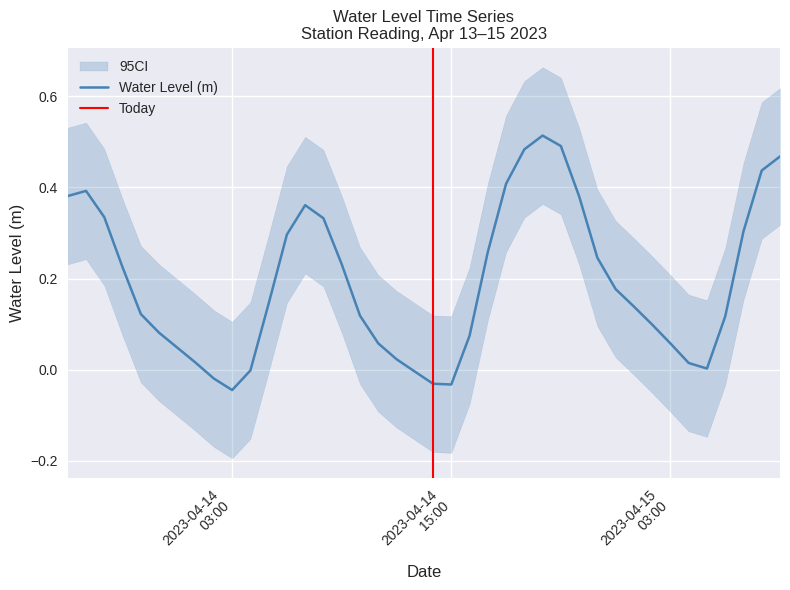

Rank the categories by value from lowest to highest.

2023-04-14 03:00:00, 2023-04-14 15:00:00, 2023-04-14 14:00:00, 2023-04-14 02:00:00, 2023-04-14 13:00:00, 2023-04-14 04:00:00, 2023-04-15 05:00:00, 2023-04-15 04:00:00, 2023-04-14 01:00:00, 2023-04-14 12:00:00, 2023-04-14 00:00:00, 2023-04-15 03:00:00, 2023-04-14 11:00:00, 2023-04-14 16:00:00, 2023-04-13 23:00:00, 2023-04-15 02:00:00, 2023-04-15 06:00:00, 2023-04-14 10:00:00, 2023-04-13 22:00:00, 2023-04-15 01:00:00, 2023-04-14 05:00:00, 2023-04-15 00:00:00, 2023-04-13 21:00:00, 2023-04-14 09:00:00, 2023-04-14 23:00:00, 2023-04-14 17:00:00, 2023-04-14 06:00:00, 2023-04-15 07:00:00, 2023-04-14 08:00:00, 2023-04-13 20:00:00, 2023-04-14 07:00:00, 2023-04-14 22:00:00, 2023-04-13 18:00:00, 2023-04-13 19:00:00, 2023-04-14 18:00:00, 2023-04-15 08:00:00, 2023-04-15 09:00:00, 2023-04-14 19:00:00, 2023-04-14 21:00:00, 2023-04-14 20:00:00